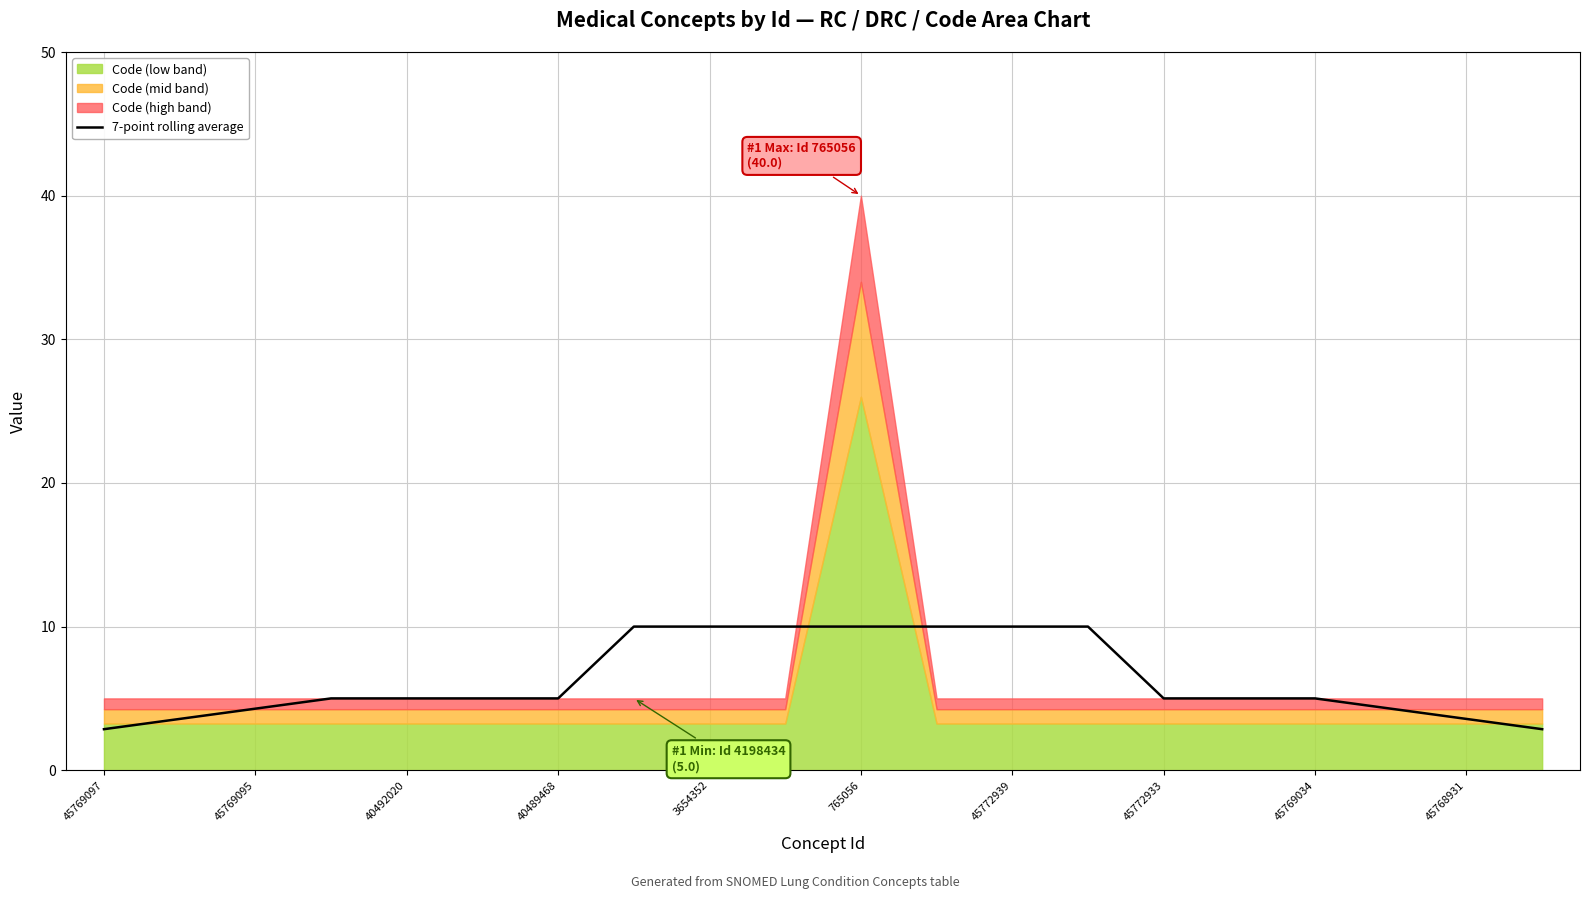

What is the highest value of the 7-point rolling average series?

10.0